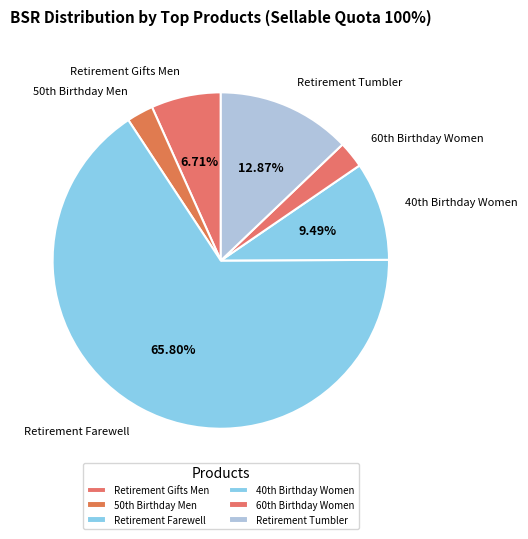

Which slice is the largest?

Retirement Farewell